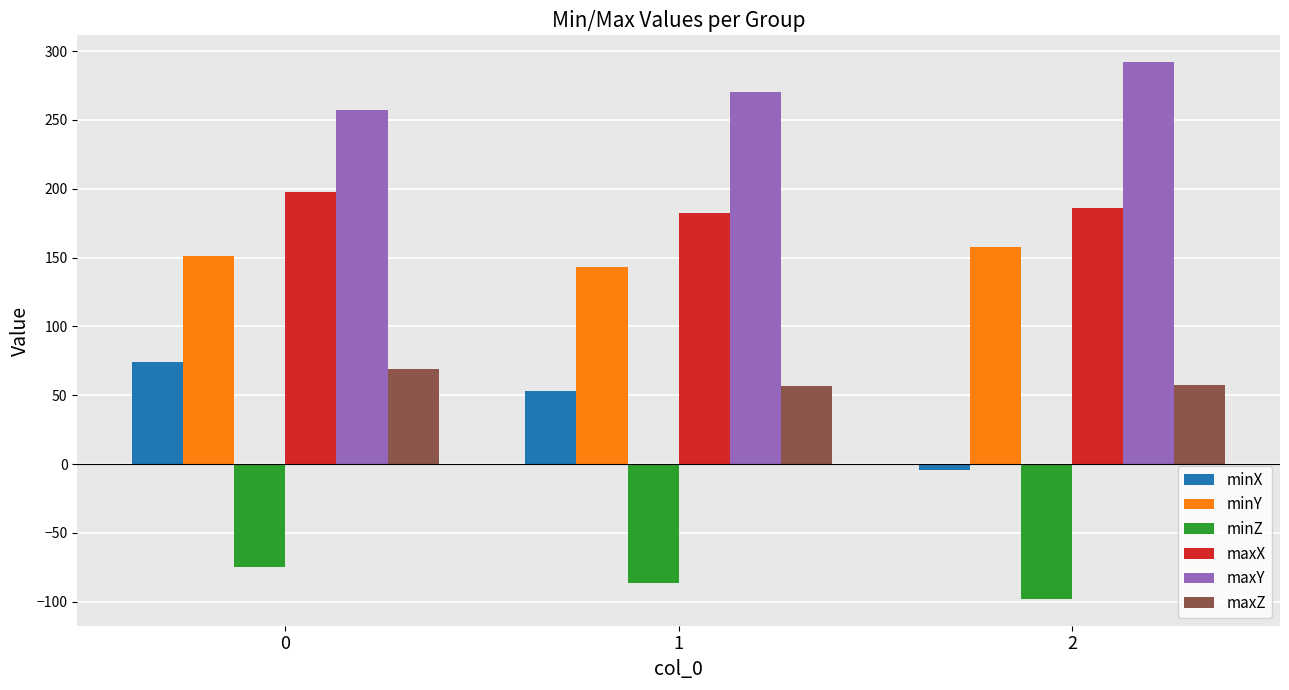

What is the difference between the maximum and minimum values in the maxY series?

35.1